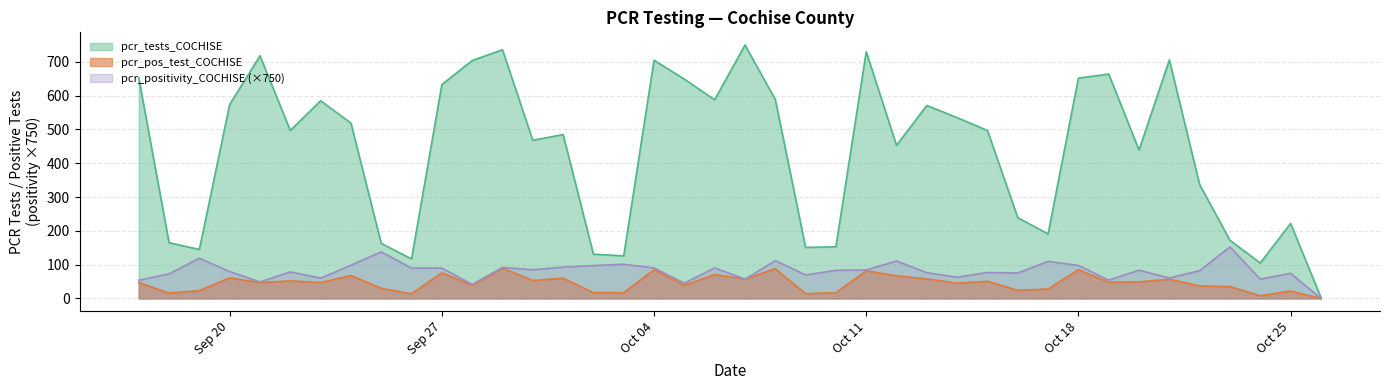

True or false: pcr_positivity_COCHISE has a value of 0.0 at 2021-05-15.

False